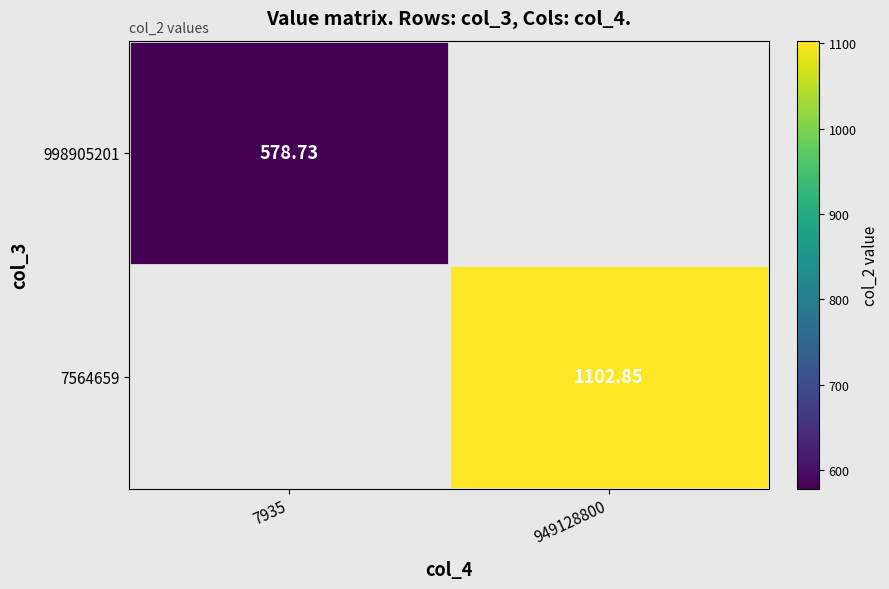

What is the maximum value for 998905201?

578.7